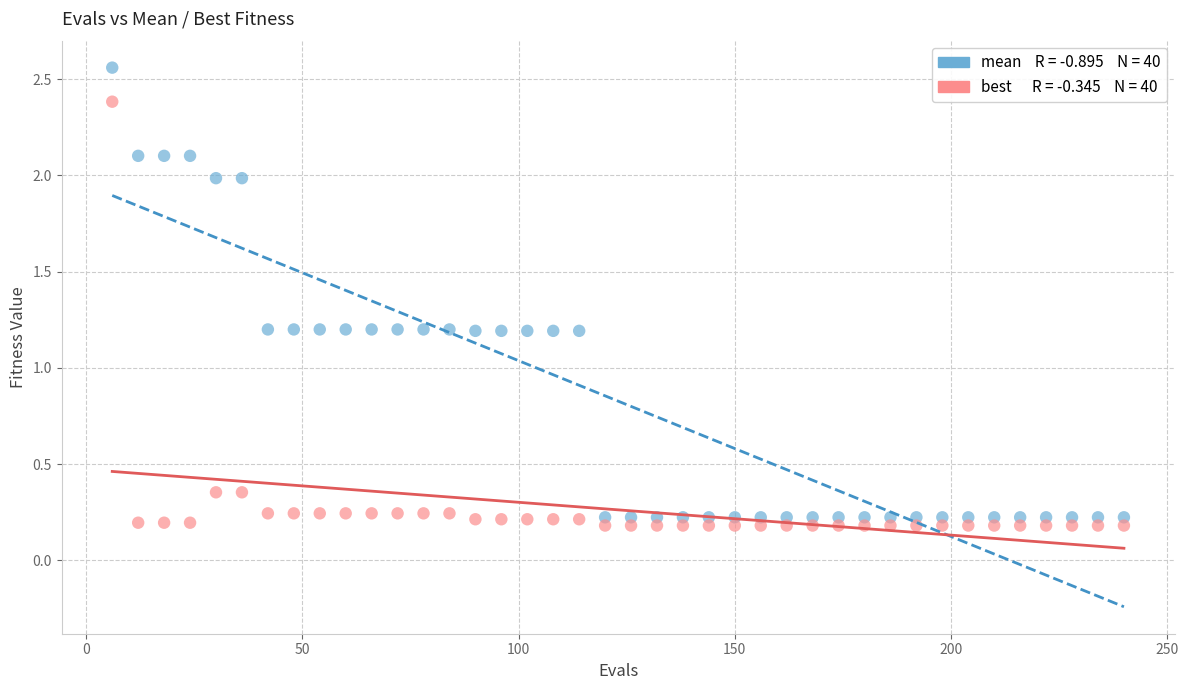

Across all data points, what is the range of X values (max minus min)?

234.0